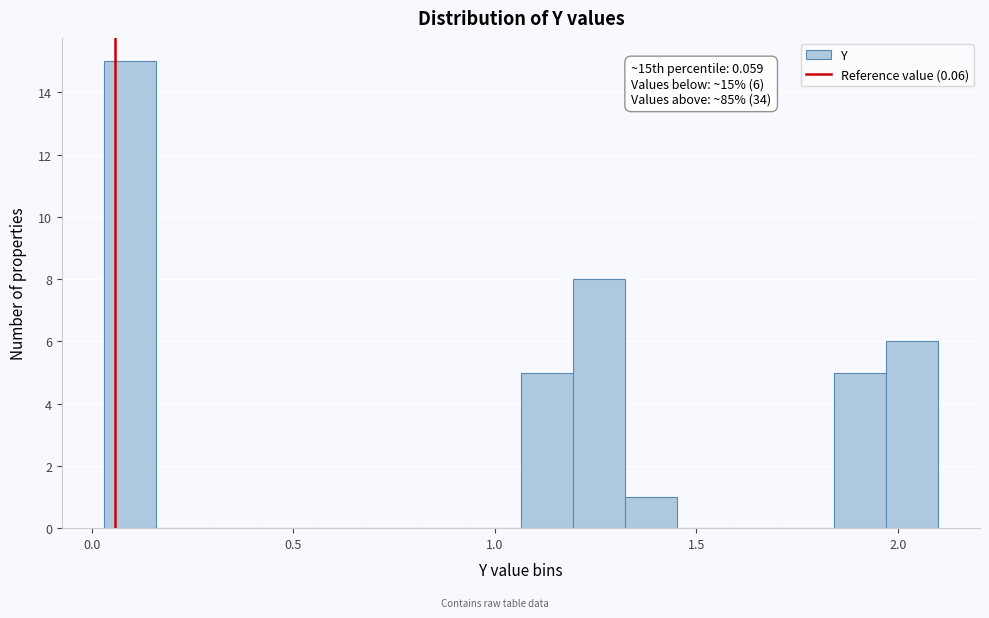

Around what value on the x-axis is the tallest bar? Give the approximate position of its centre, as read against the axis.

0.10